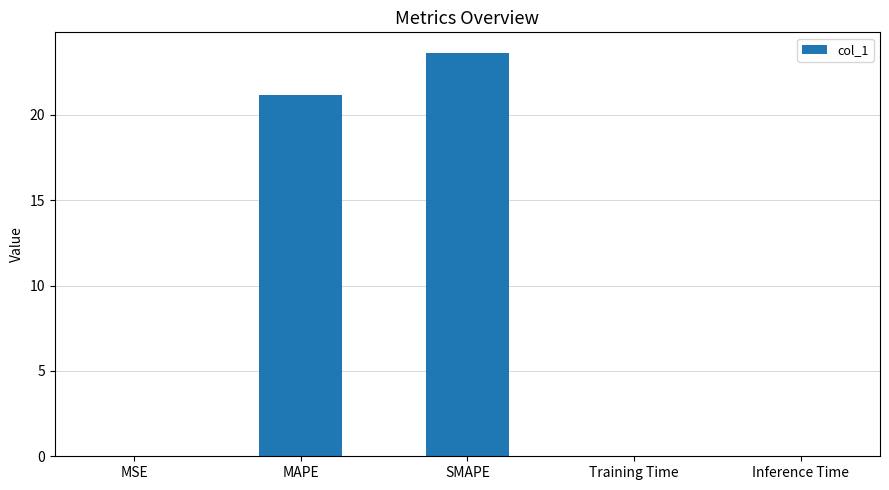

Is it true that the value at SMAPE is 23.6?

True